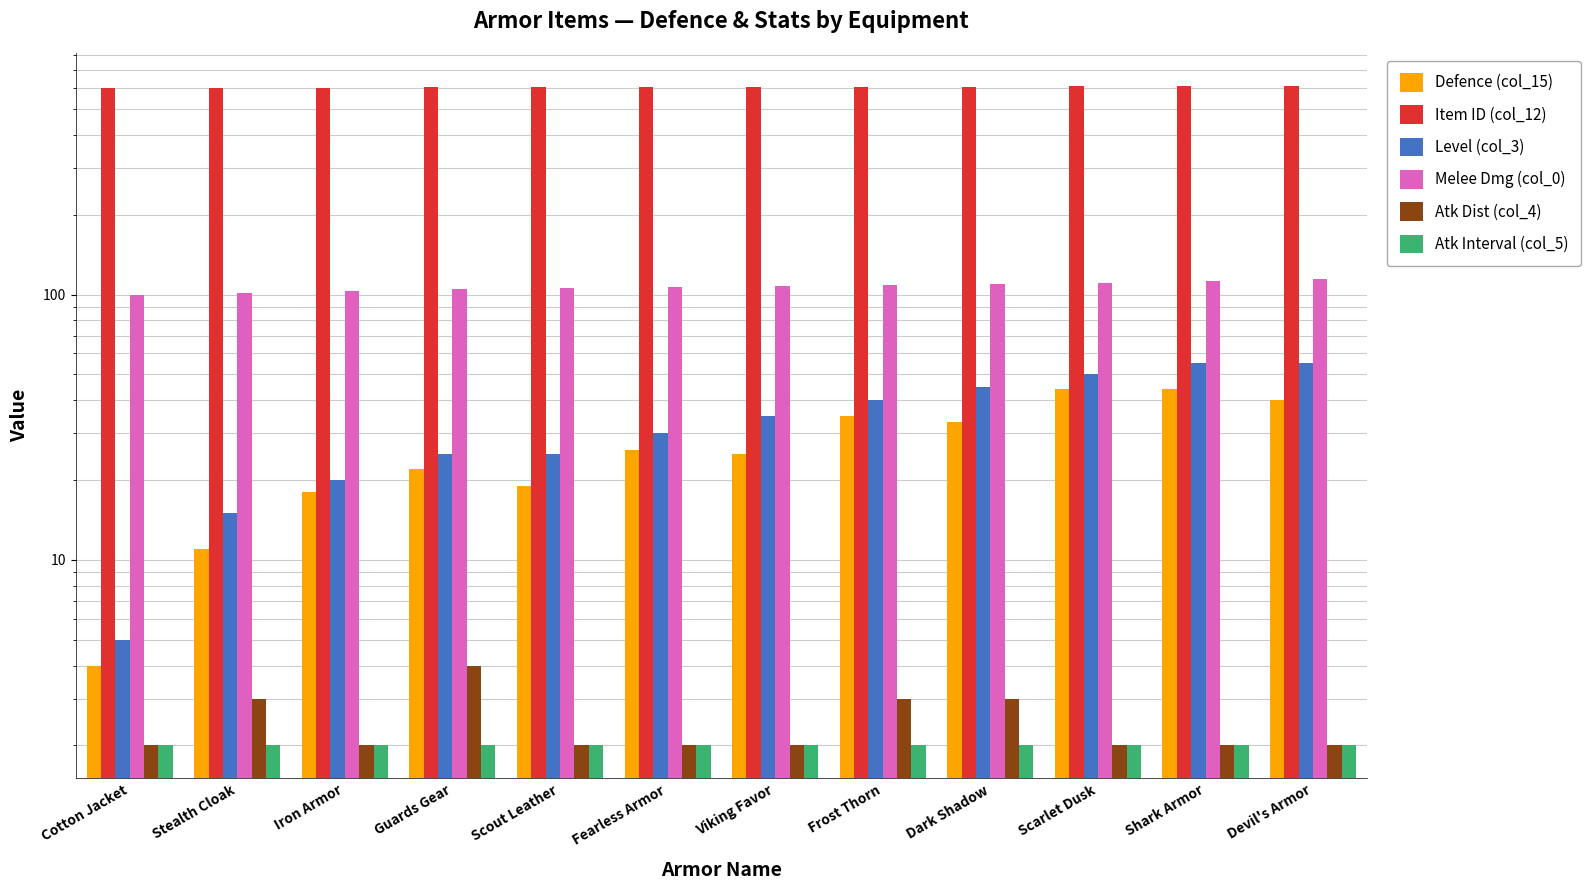

What are all the series names shown in the legend?

Defence (col_15), Item ID (col_12), Level (col_3), Melee Dmg (col_0), Atk Dist (col_4), Atk Interval (col_5)